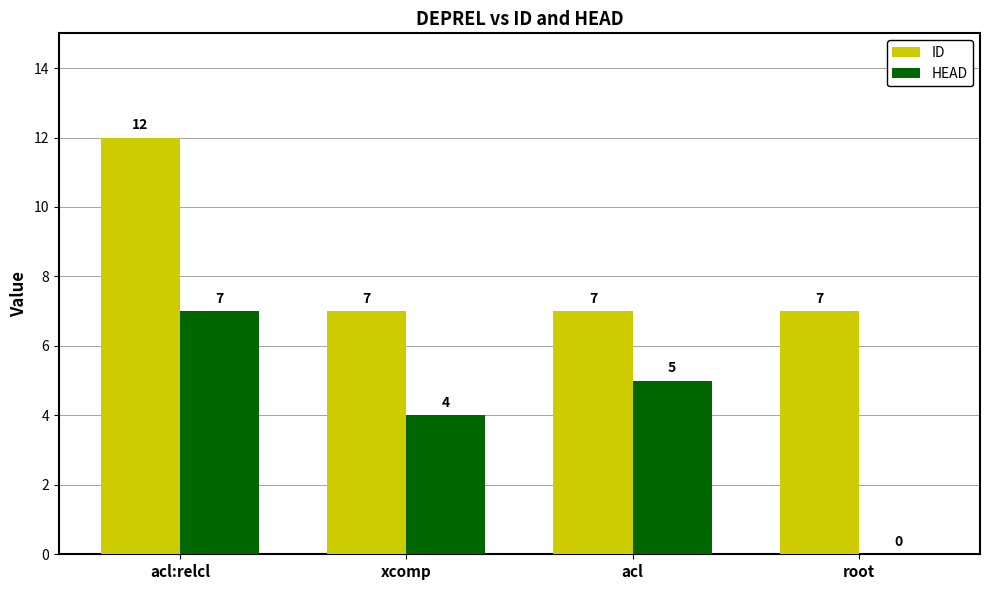

Is it true that HEAD equals 7 at acl:relcl?

True